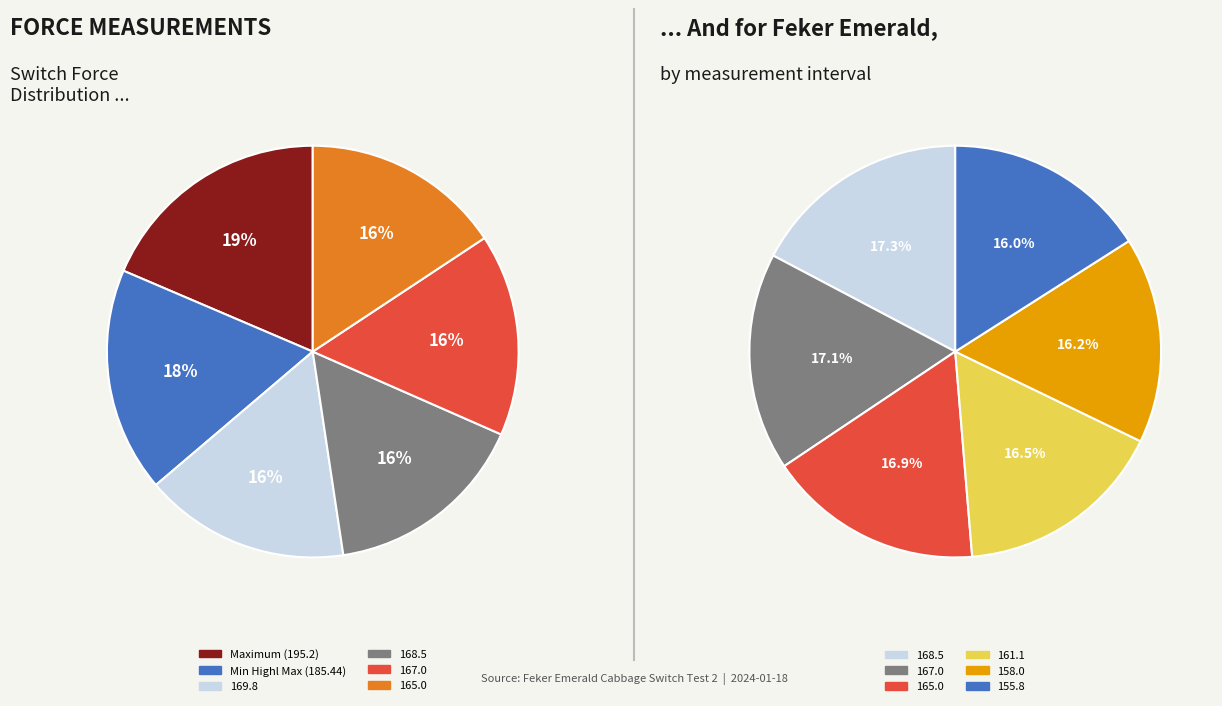

Do 169.8 and 165.0 together represent more than half of the pie?

No